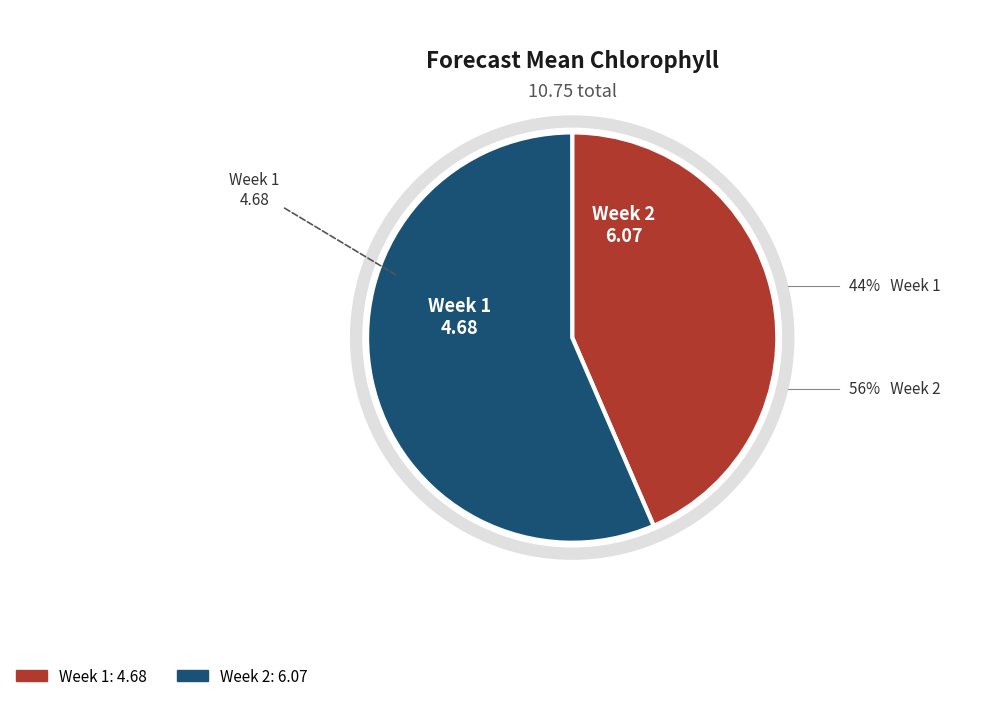

To the nearest percent, what is the average slice percentage?

50%